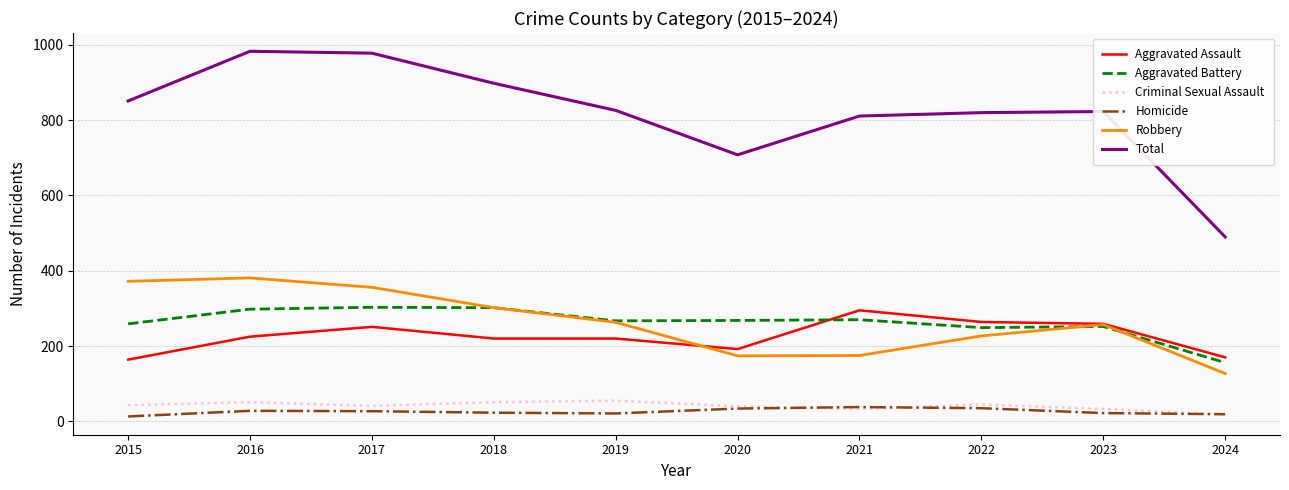

True or false: Criminal Sexual Assault and Robbery intersect in this chart.

False